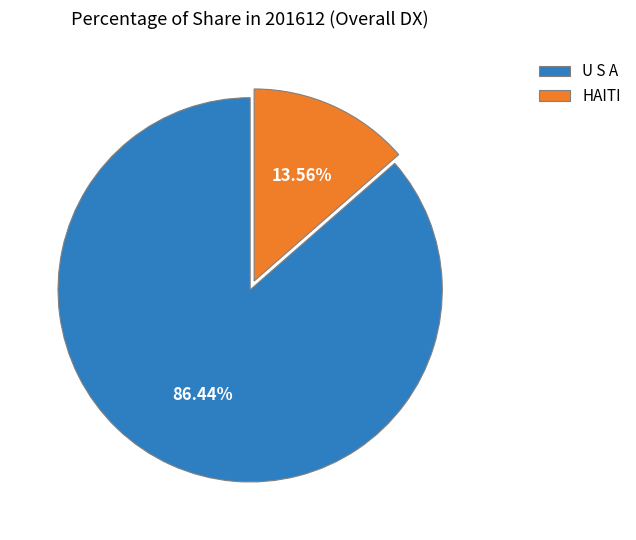

Count the number of slices in the pie.

2